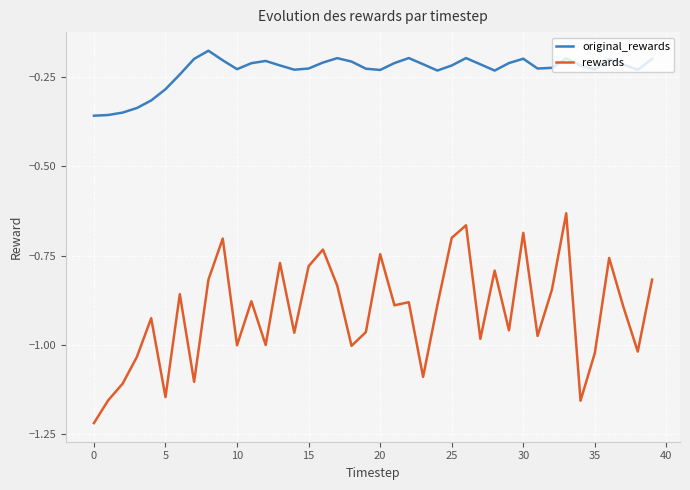

Rank the series by their maximum value, from highest to lowest.

original_rewards, rewards